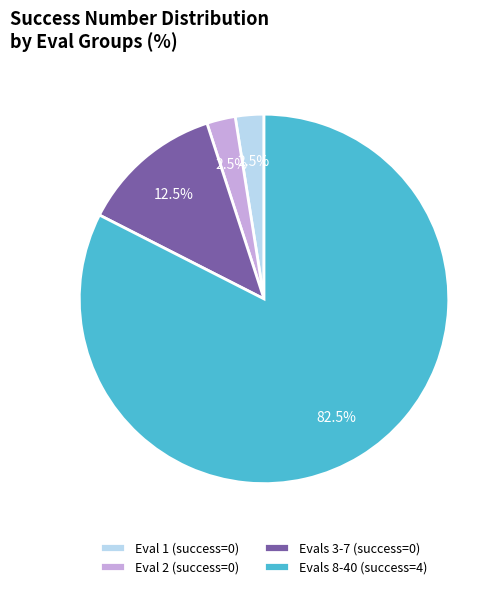

To the nearest percent, what is the average slice percentage?

25%